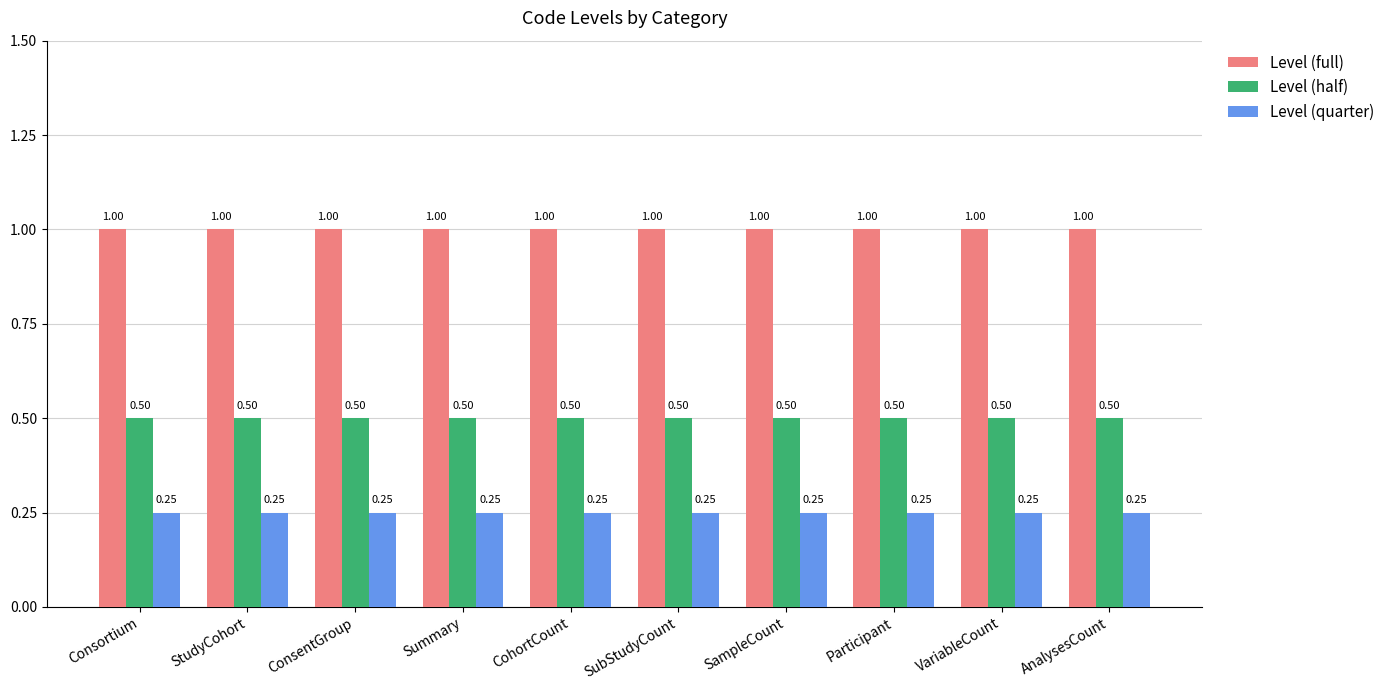

List the series in order of their overall mean, highest first.

Level (full), Level (half), Level (quarter)